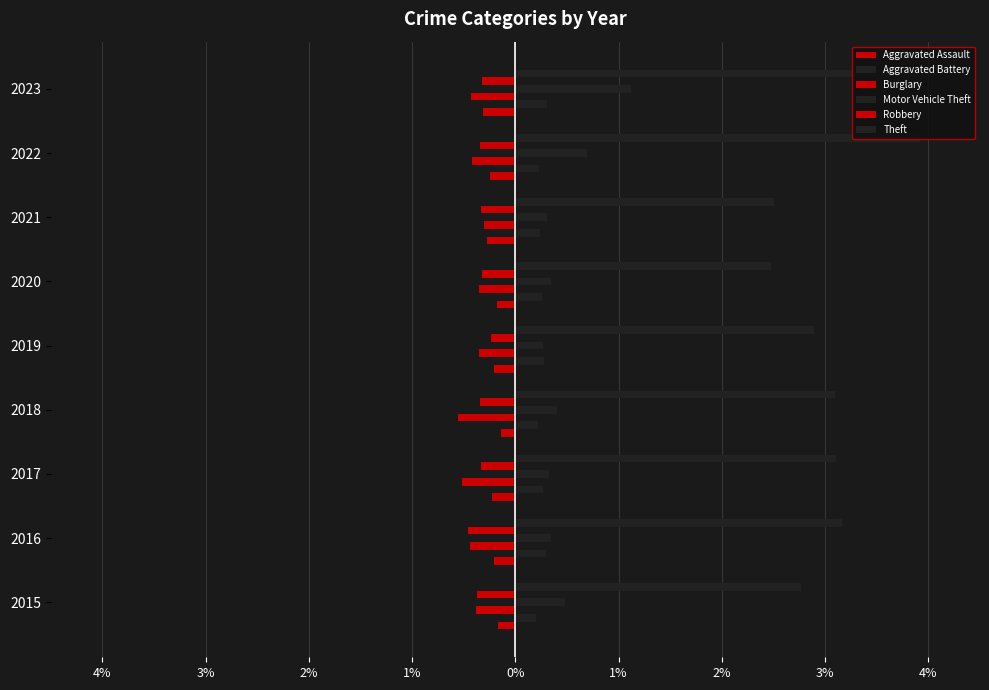

What is the difference between the maximum and minimum values in the Robbery series?

0.2